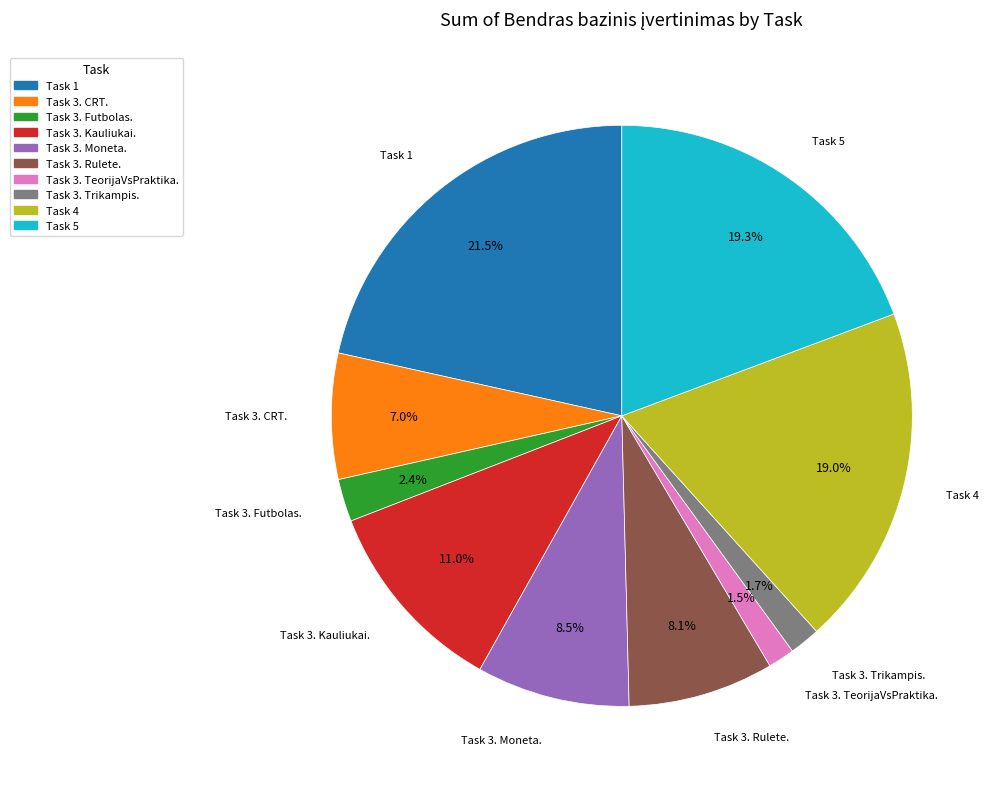

Which slice is the largest?

Task 1